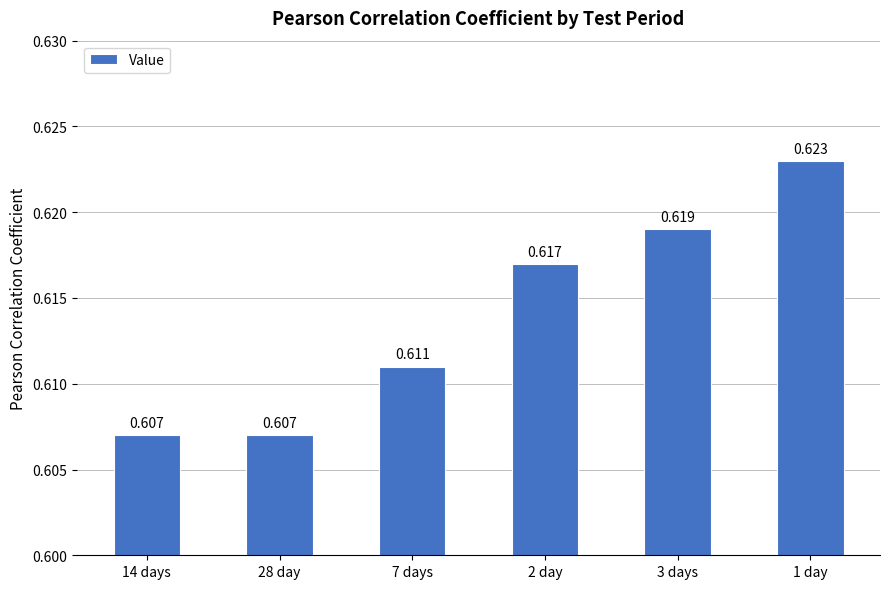

How many categories are shown in the chart?

6